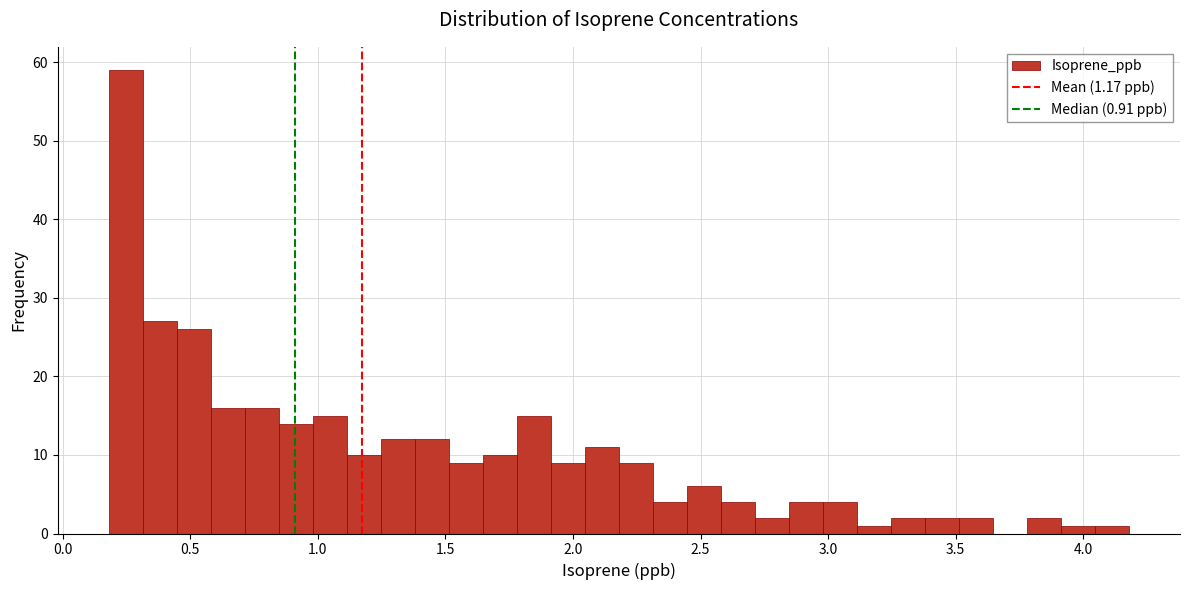

Read against the x-axis, roughly where is the centre of the tallest bar?

0.25